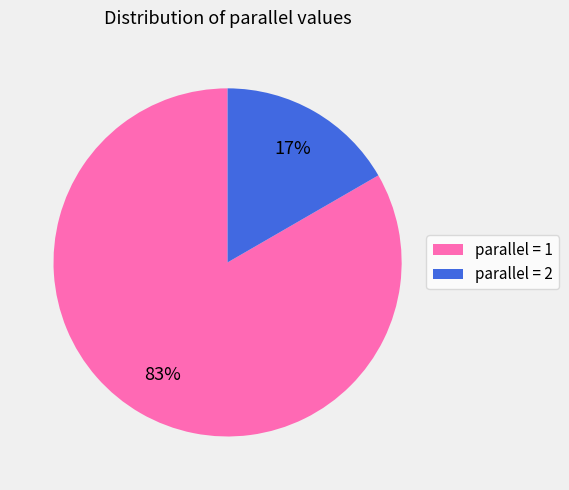

To the nearest percent, what is the average slice percentage?

50%